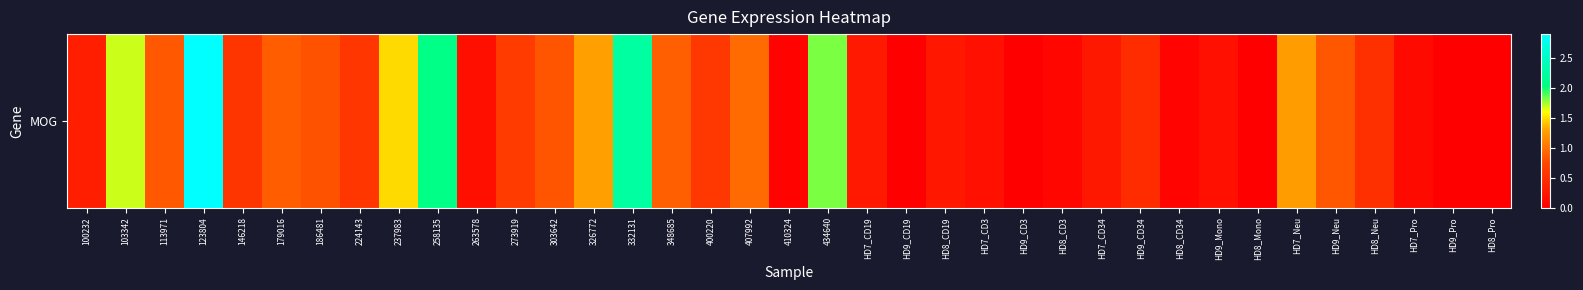

Reading left to right, what are all the values shown in this chart?

100232=0.3	103342=1.7	113971=0.8	123804=2.9	146218=0.6	179016=0.9	186481=0.8	224143=0.6	237983=1.5	258135=2.1	263578=0.2	273919=0.6	303642=0.8	326772=1.3	332131=2.2	348685=0.9	400220=0.6	407992=1.0	410324=0.0	434640=1.8	HD7_CD19=0.3	HD9_CD19=0.0	HD8_CD19=0.3	HD7_CD3=0.2	HD9_CD3=0.0	HD8_CD3=0.1	HD7_CD34=0.3	HD9_CD34=0.5	HD8_CD34=0.1	HD9_Mono=0.2	HD8_Mono=0.0	HD7_Neu=1.2	HD9_Neu=0.8	HD8_Neu=0.5	HD7_Pro=0.1	HD9_Pro=0.0	HD8_Pro=0.0